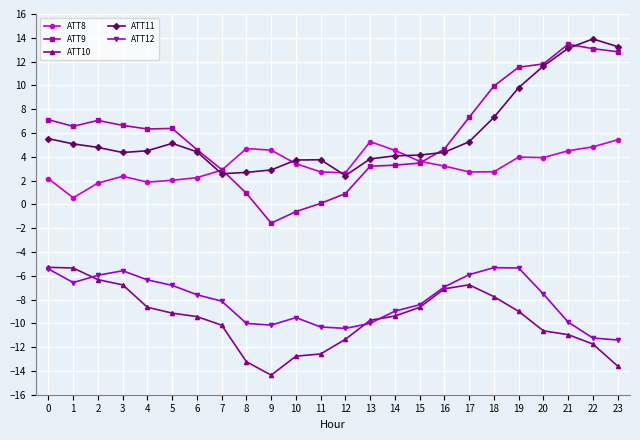

Which series has the largest range (max minus min)?

ATT9